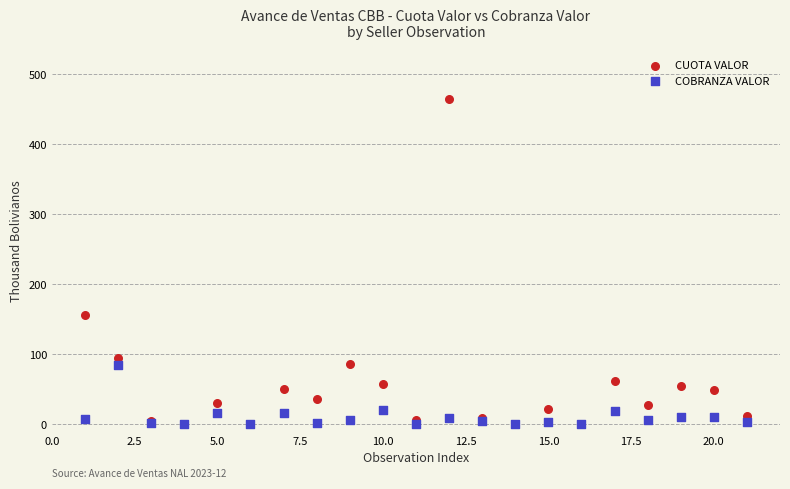

In the CUOTA VALOR series, what Y value is closest to 232?

155.7